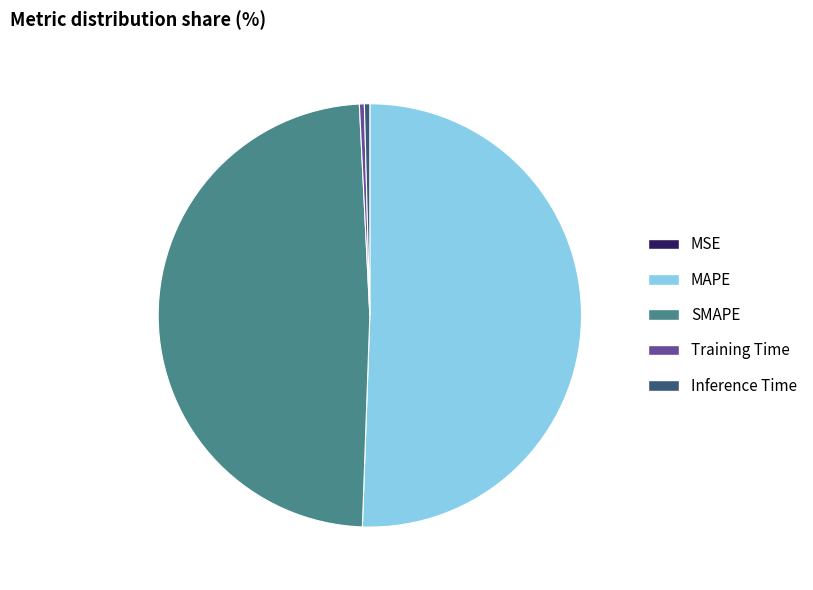

The MAPE slice represents 38% of the pie. True or false?

False